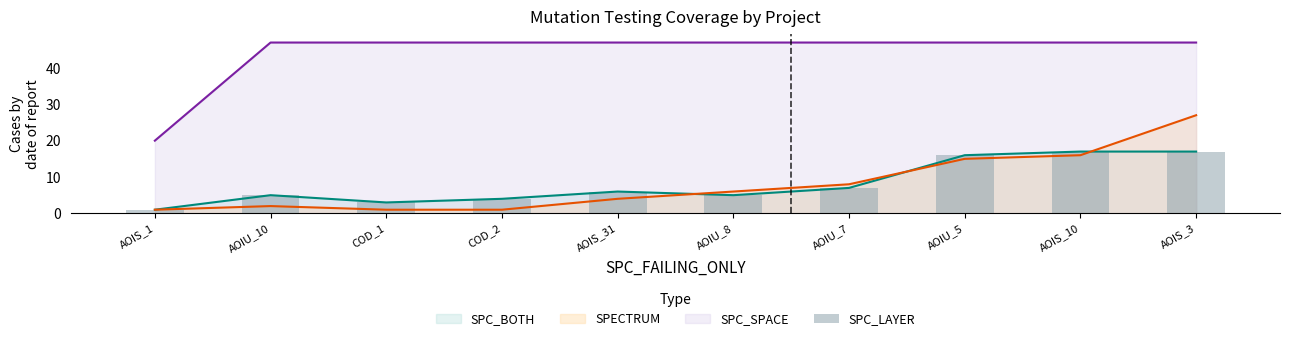

Is it true that the value at AOIU_5 is 22?

False